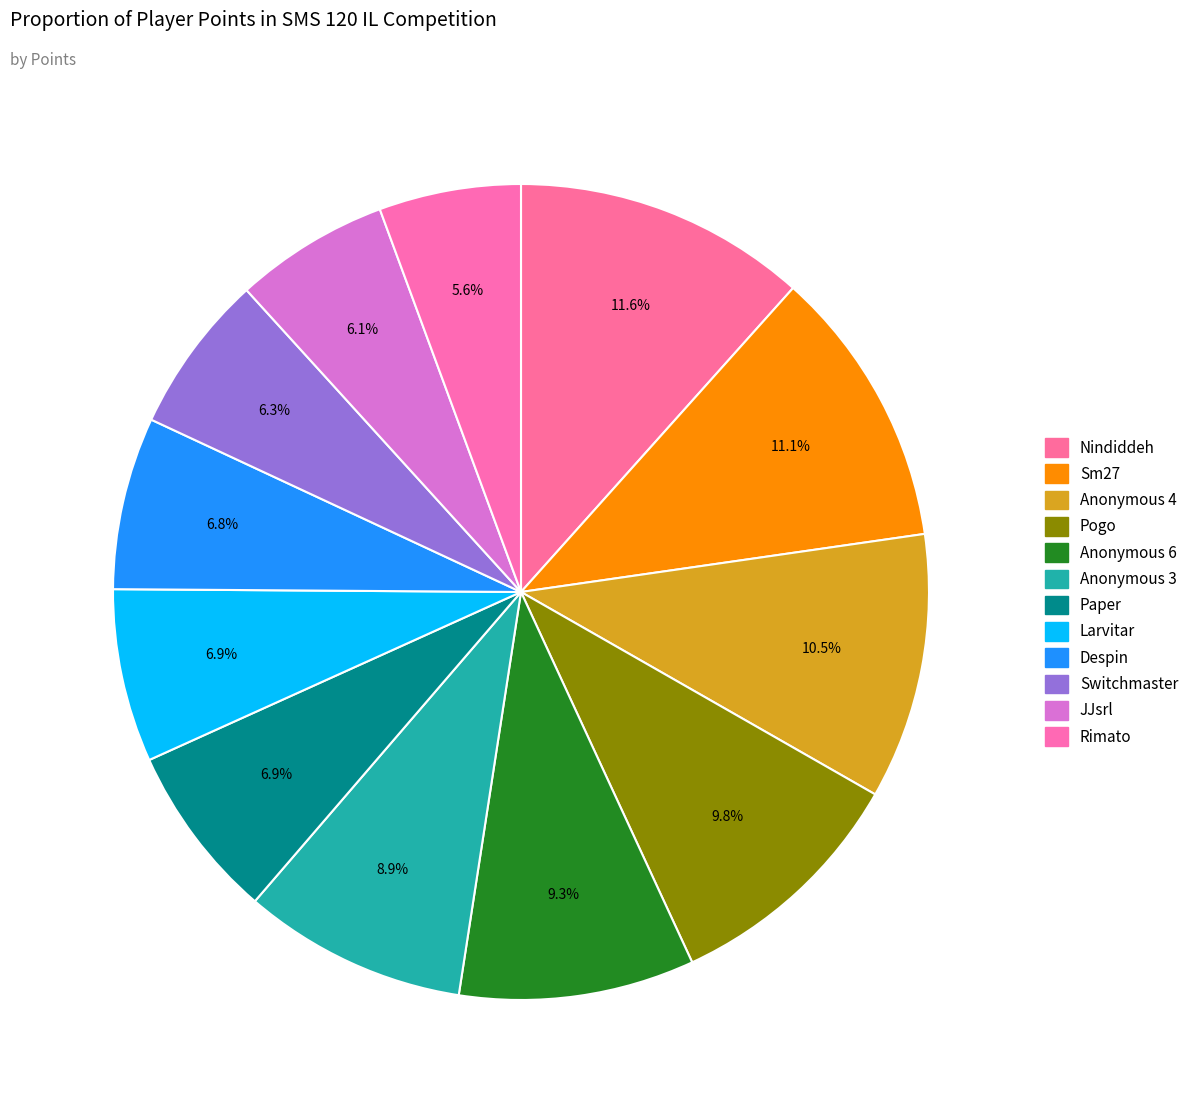

The JJsrl slice represents 6% of the pie. True or false?

True